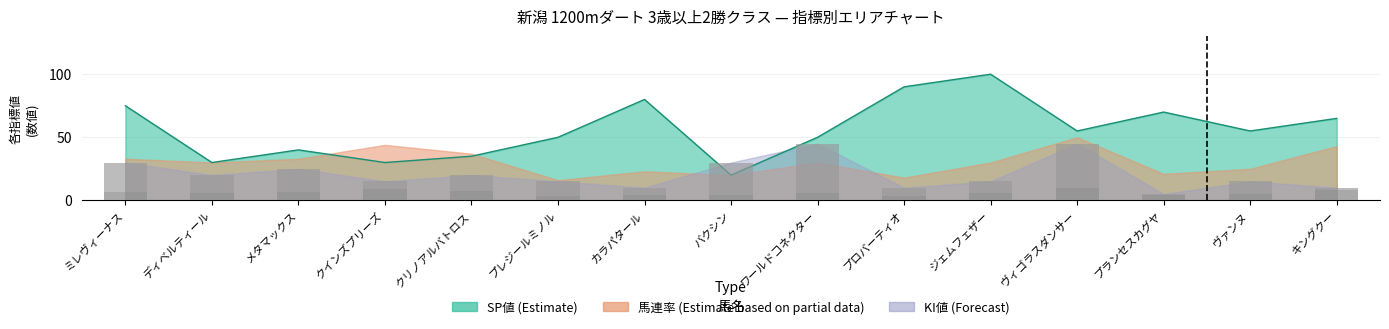

How many groups of bars are there?

15